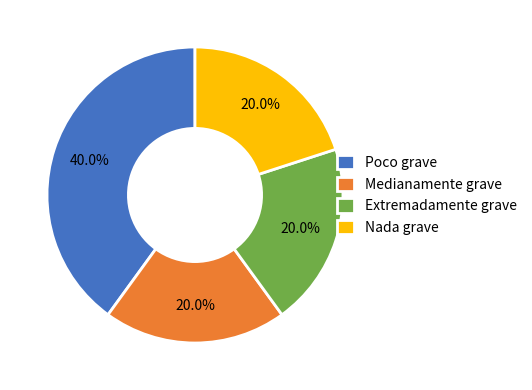

How many segments does this pie chart have?

4